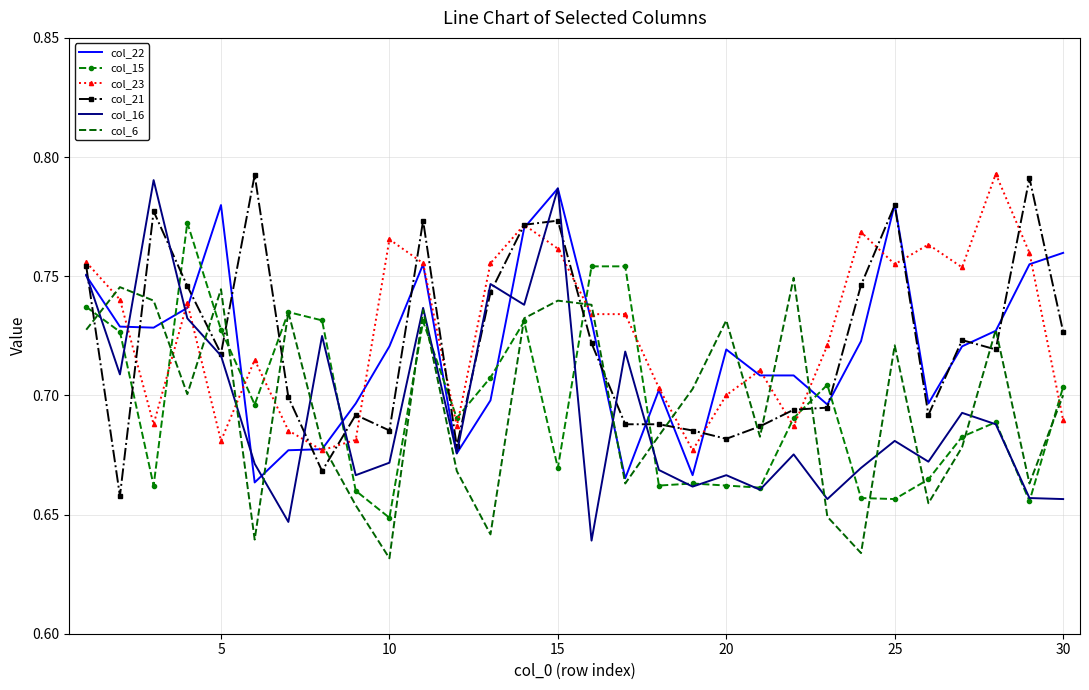

True or false: col_23 and col_15 intersect in this chart.

True